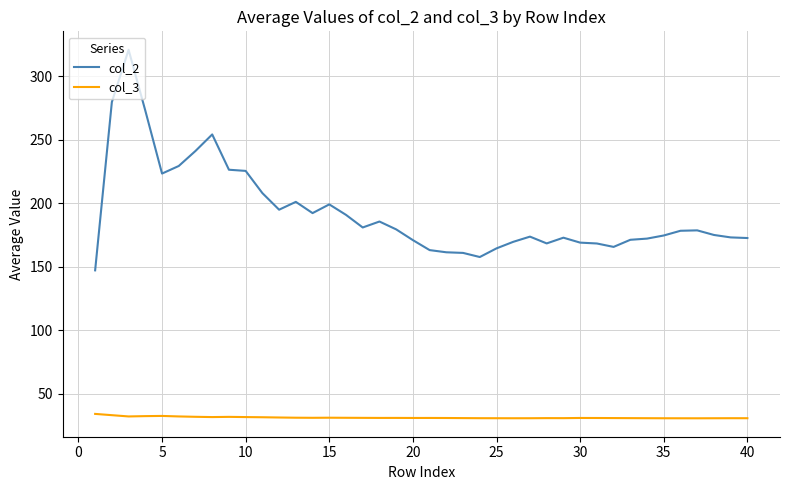

Which series has the largest total across all categories?

col_2